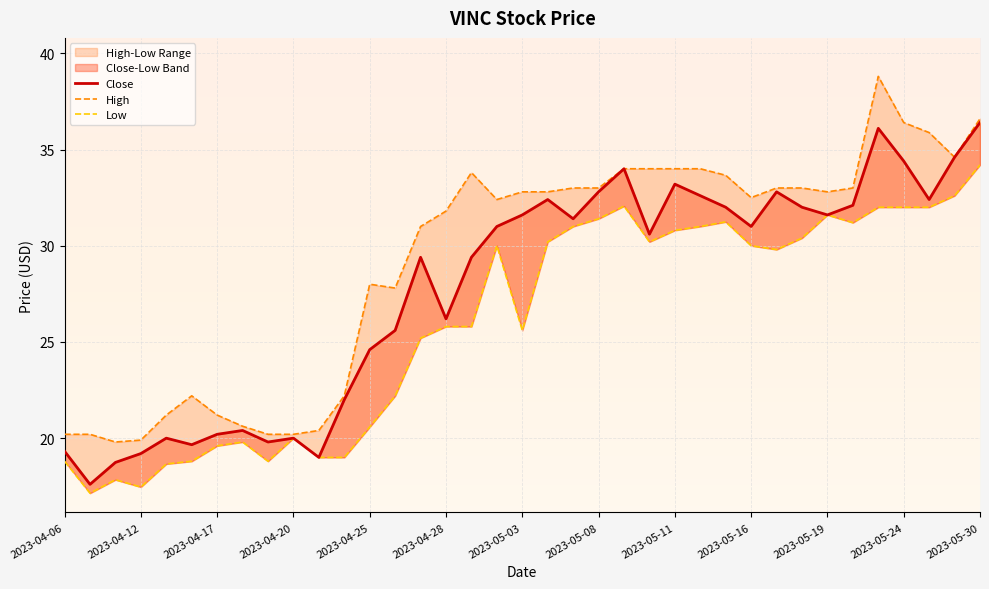

True or false: Close and High cross at least once.

False